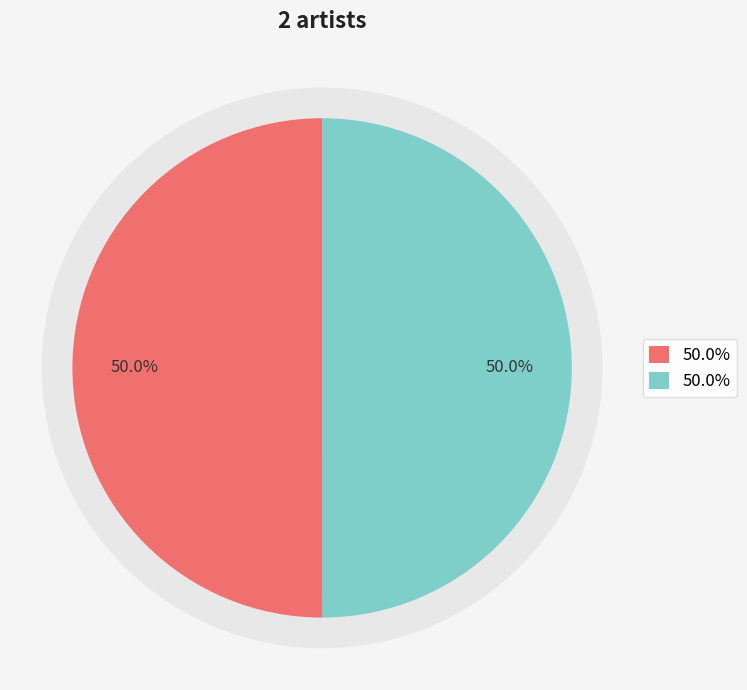

What percentage is NOT represented by 618713?

50.0%